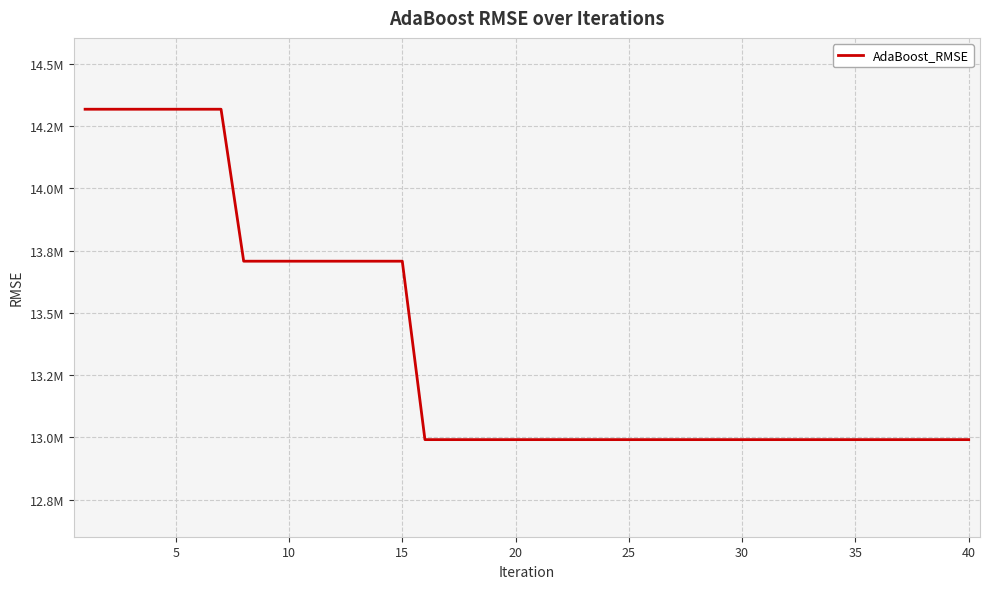

What is the minimum value shown in the chart?

12991232.2